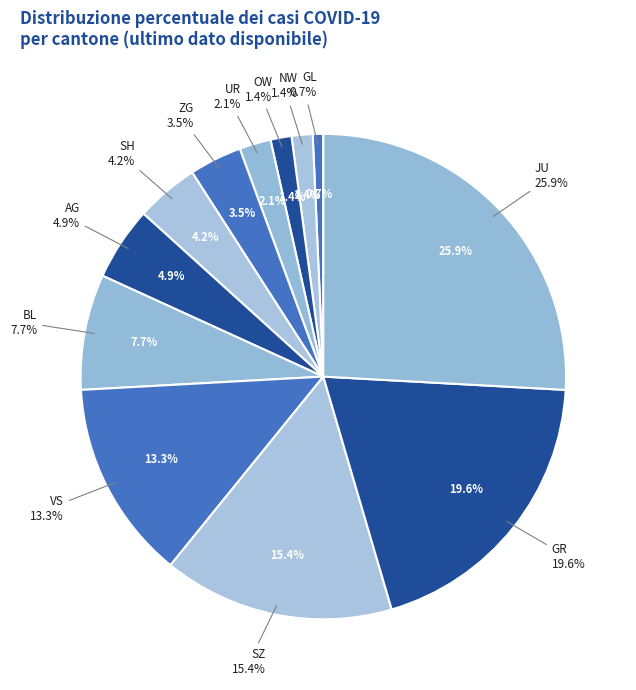

Approximately how many times larger is the value at JU compared to GR?

1.3